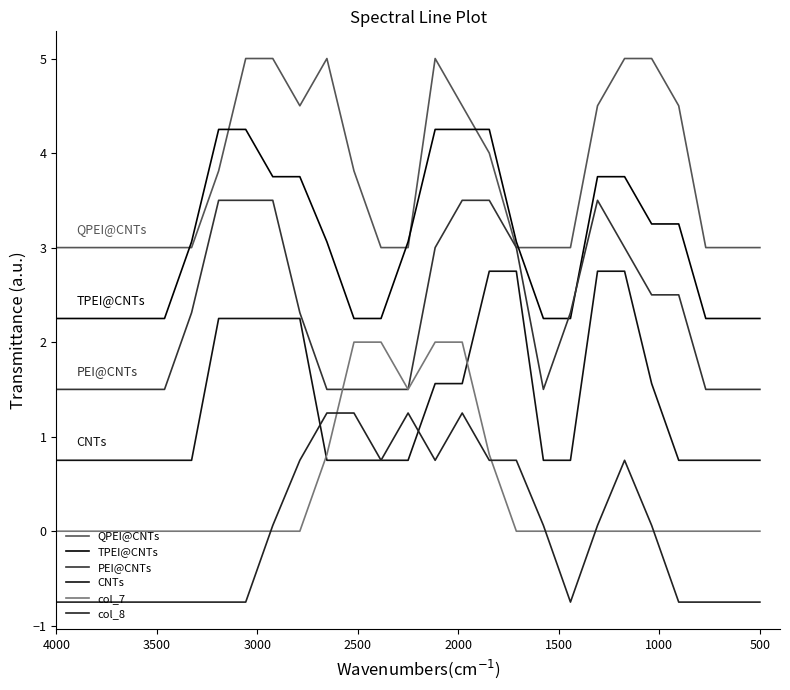

Reading left to right, what are all the values shown in this chart?

QPEI@CNTs: 3.0	3.0	3.0	3.0	3.0	3.0	3.8	5.0	5.0	4.5	5.0	3.8	3.0	3.0	5.0	4.5	4.0	3.0	3.0	3.0	4.5	5.0	5.0	4.5	3.0	3.0	3.0
TPEI@CNTs: 2.2	2.2	2.2	2.2	2.2	3.1	4.2	4.2	3.8	3.8	3.1	2.2	2.2	3.1	4.2	4.2	4.2	3.1	2.2	2.2	3.8	3.8	3.2	3.2	2.2	2.2	2.2
PEI@CNTs: 1.5	1.5	1.5	1.5	1.5	2.3	3.5	3.5	3.5	2.3	1.5	1.5	1.5	1.5	3.0	3.5	3.5	3.0	1.5	2.3	3.5	3.0	2.5	2.5	1.5	1.5	1.5
CNTs: 0.8	0.8	0.8	0.8	0.8	0.8	2.2	2.2	2.2	2.2	0.8	0.8	0.8	0.8	1.6	1.6	2.8	2.8	0.8	0.8	2.8	2.8	1.6	0.8	0.8	0.8	0.8
col_7: 0.0	0.0	0.0	0.0	0.0	0.0	0.0	0.0	0.0	0.0	0.8	2.0	2.0	1.5	2.0	2.0	0.8	0.0	0.0	0.0	0.0	0.0	0.0	0.0	0.0	0.0	0.0
col_8: -0.8	-0.8	-0.8	-0.8	-0.8	-0.8	-0.8	-0.8	0.1	0.8	1.2	1.2	0.8	1.2	0.8	1.2	0.8	0.8	0.1	-0.8	0.1	0.8	0.1	-0.8	-0.8	-0.8	-0.8